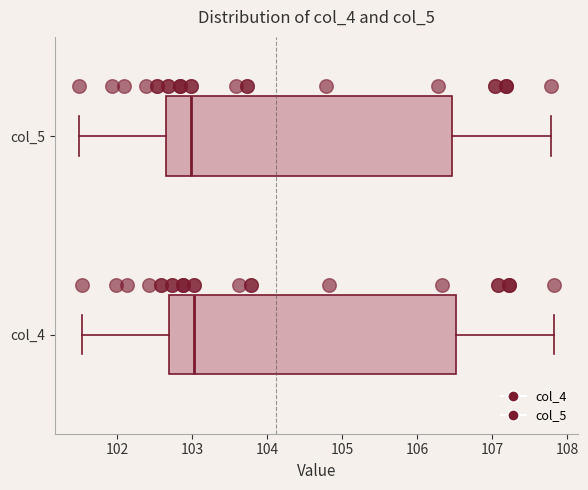

Reading bottom to top, transcribe this box plot: for each box, give where its median line is, the range the box spans, and where its two whiskers end, as read against the x-axis. The values are not printed on the chart, so give them approximately, as read against the axis.

col_4: median 103.0, box 102.7 to 106.5, whiskers 101.5 to 107.8
col_5: median 103.0, box 102.6 to 106.5, whiskers 101.5 to 107.8